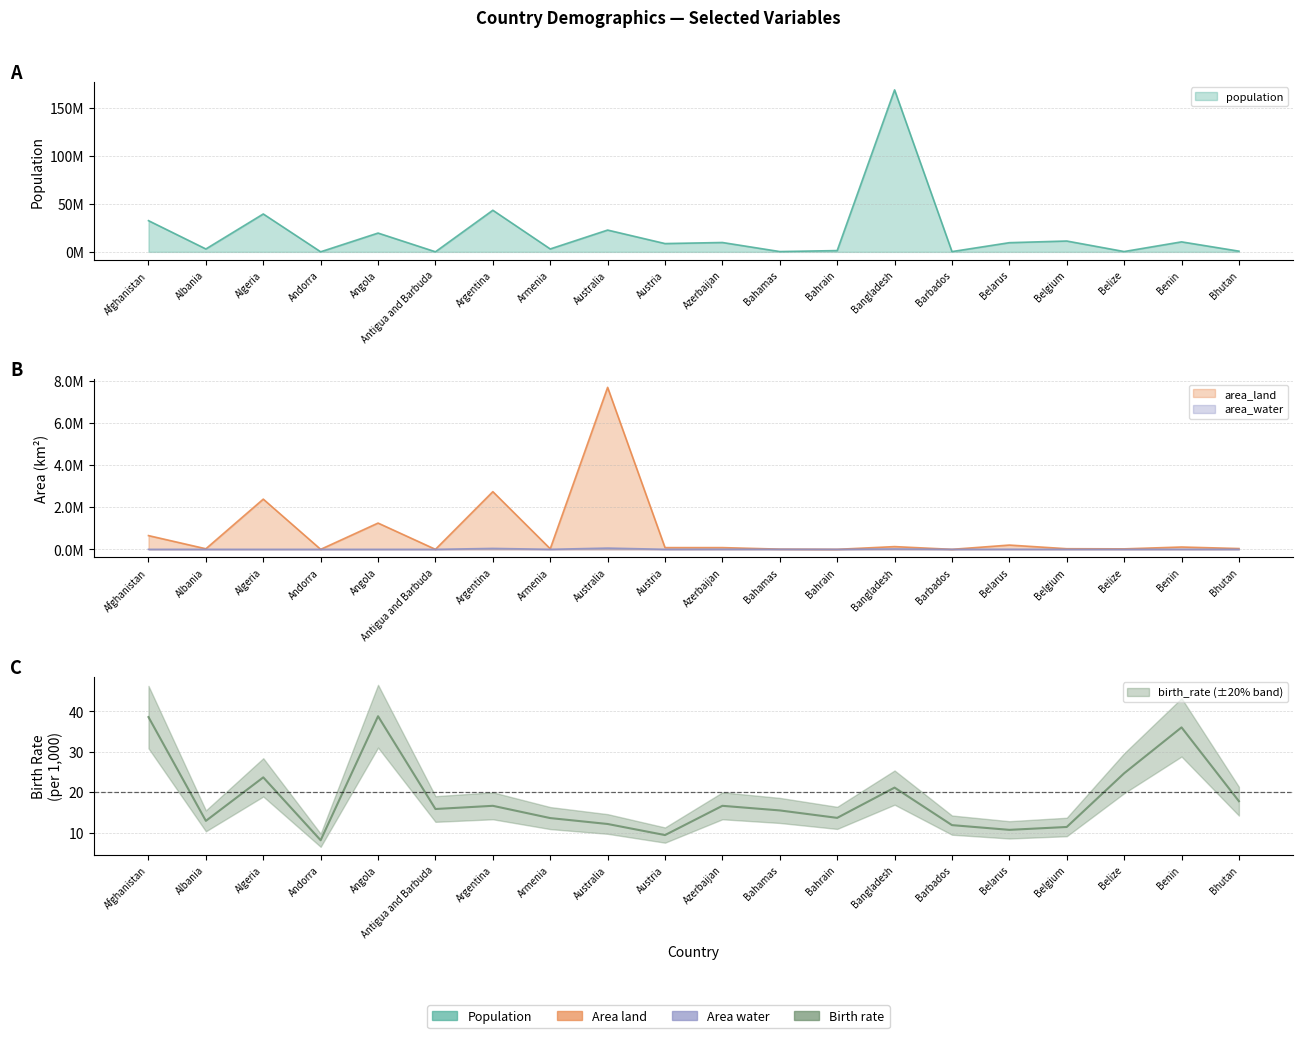

Rank the series at Barbados from highest to lowest value.

population, area_land, birth_rate, area_water